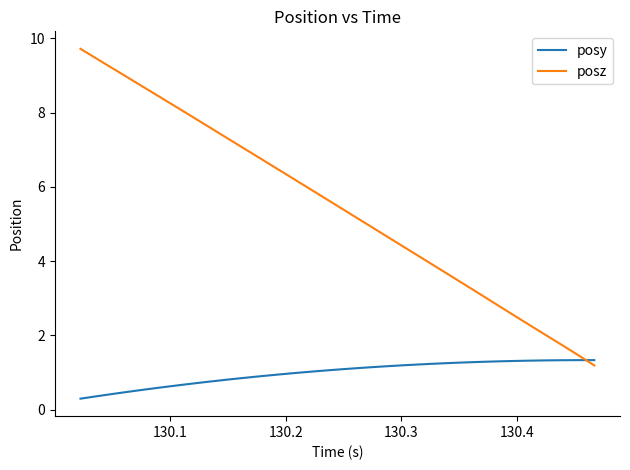

Which series has the widest spread of values?

posz